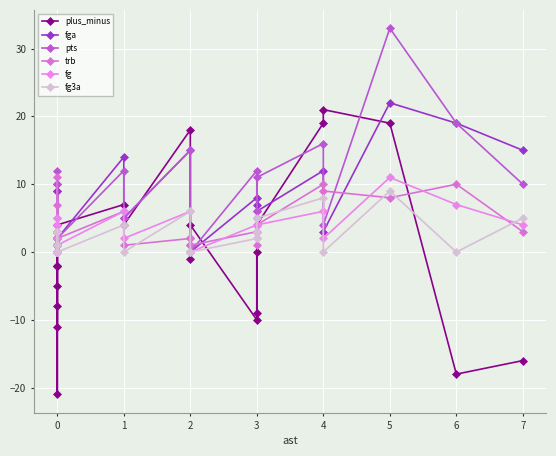

After their last crossing, which series has the higher values: fg3a or fg?

fg3a